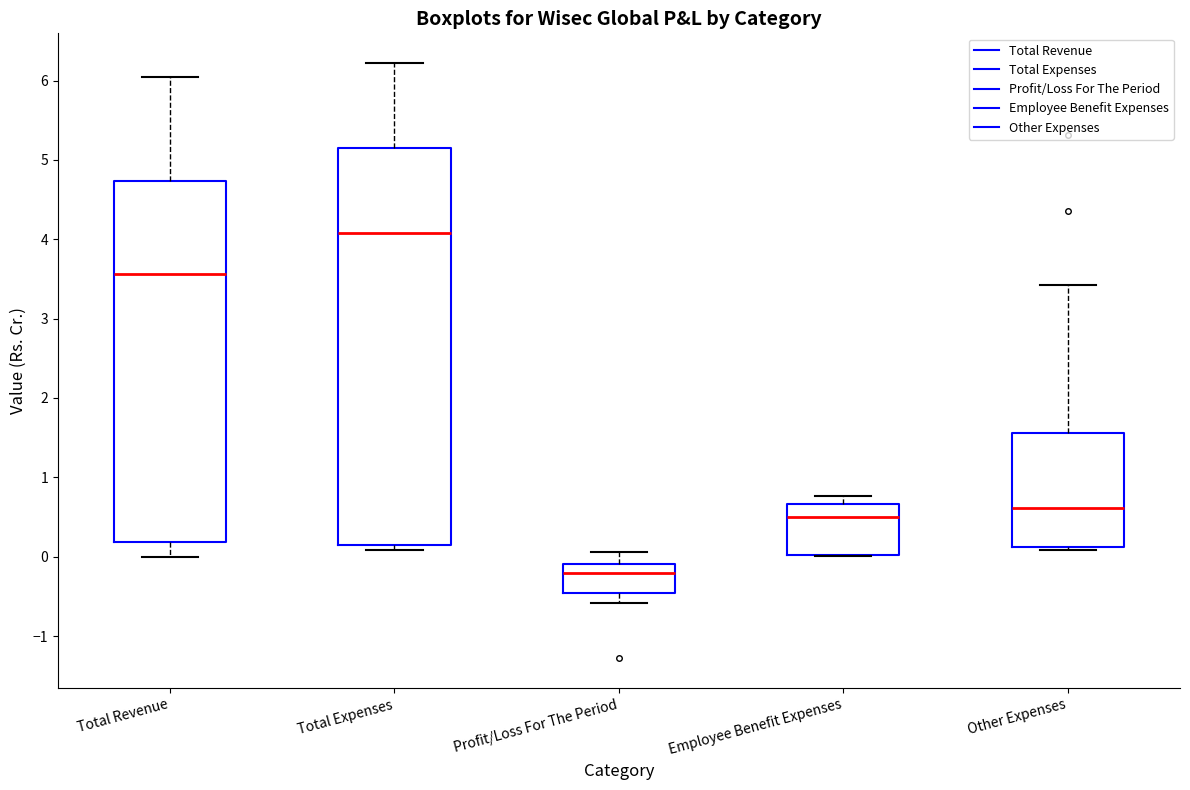

Which box has the lowest median line?

Profit/Loss For The Period